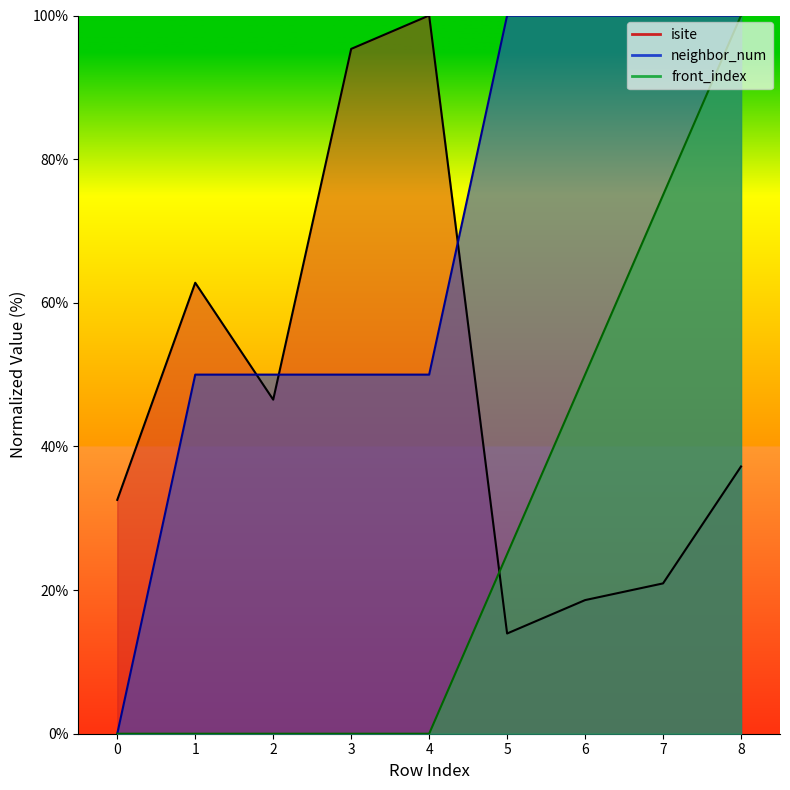

True or false: neighbor_num and front_index intersect in this chart.

False